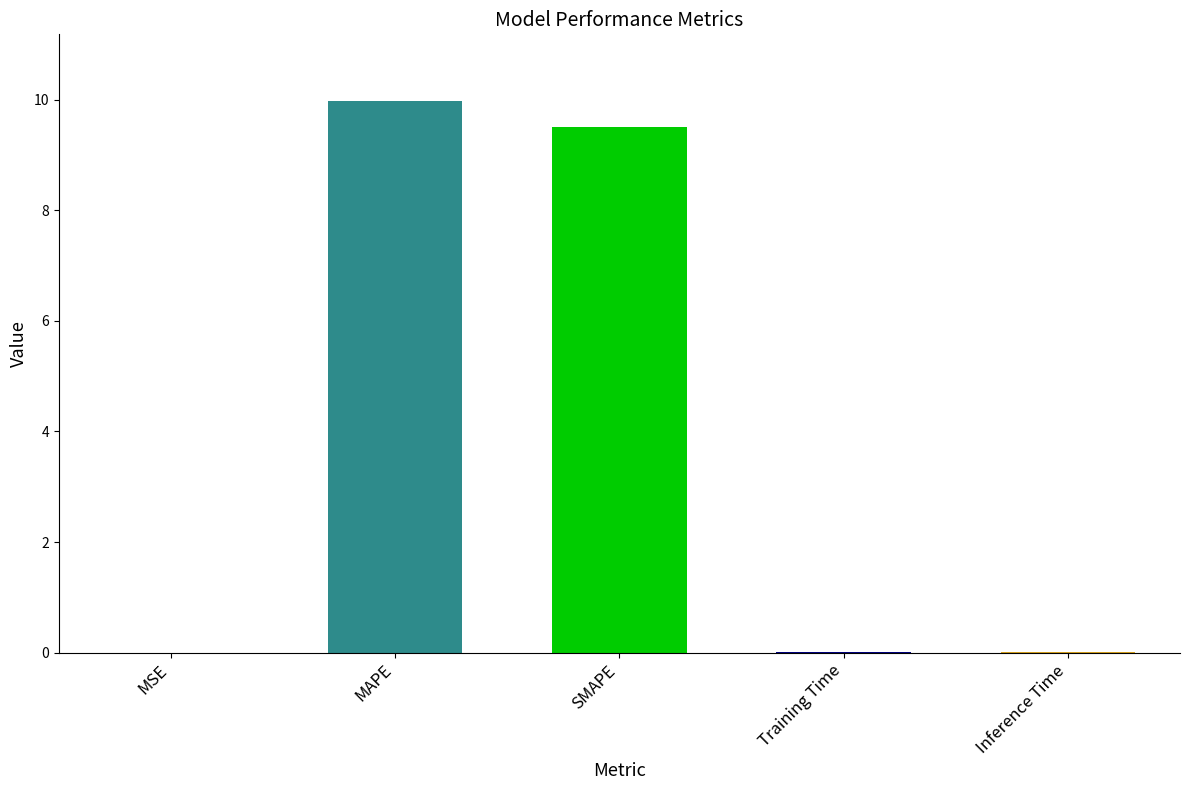

Is it true that the value at Inference Time is 0.0?

True